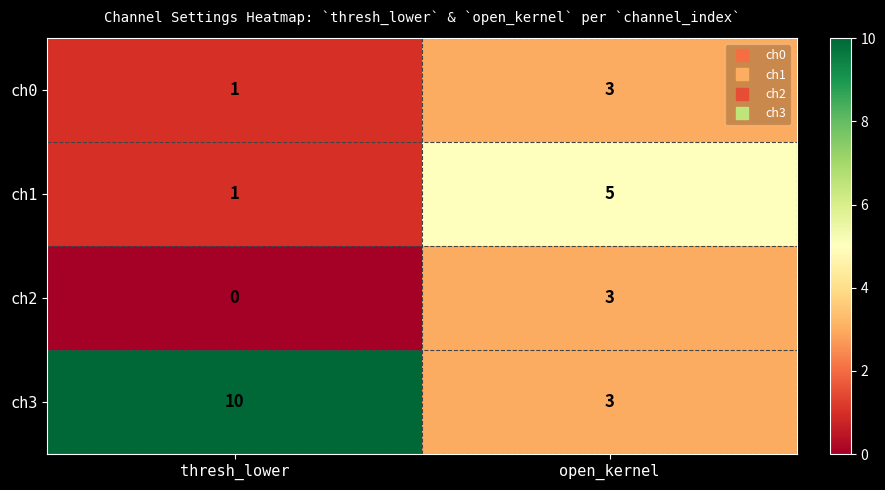

What is the total value across all series at thresh_lower?

12